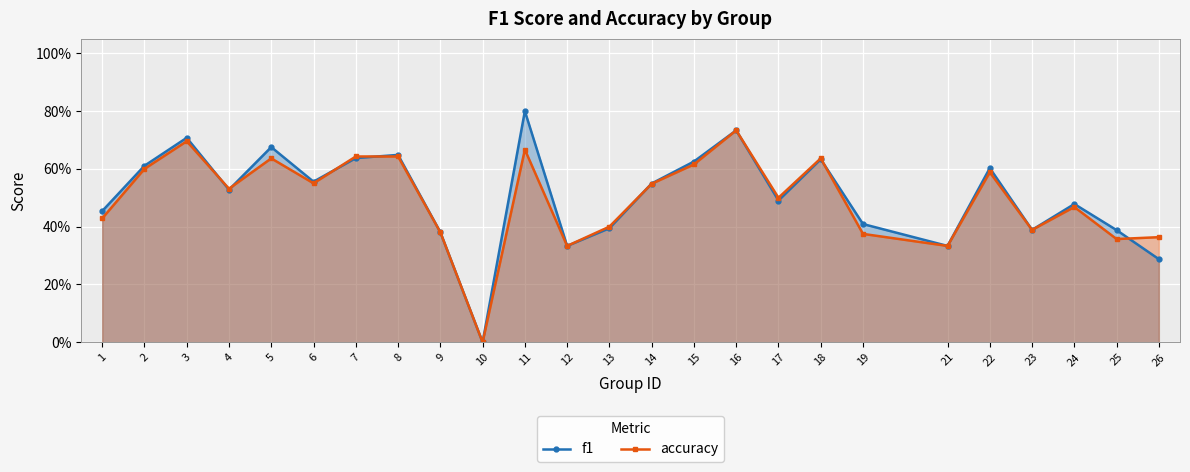

Which category has the lowest value in the accuracy series?

10